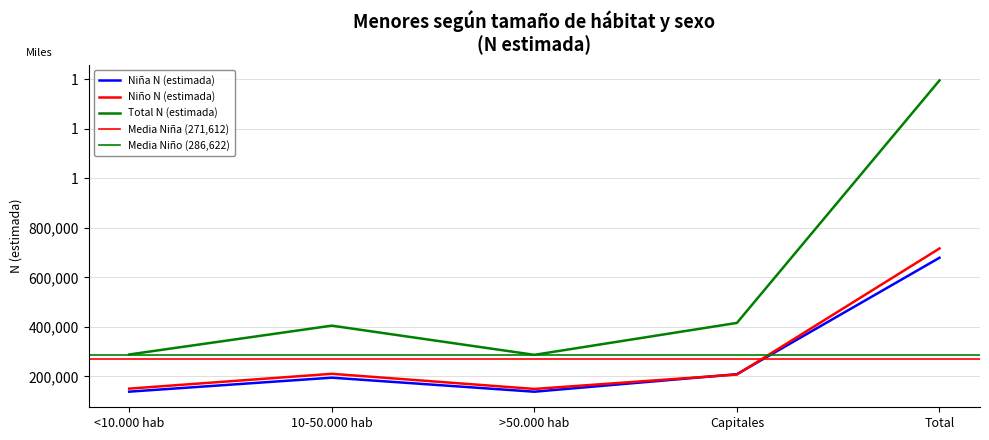

At which category does the chart reach its peak across all series?

Total